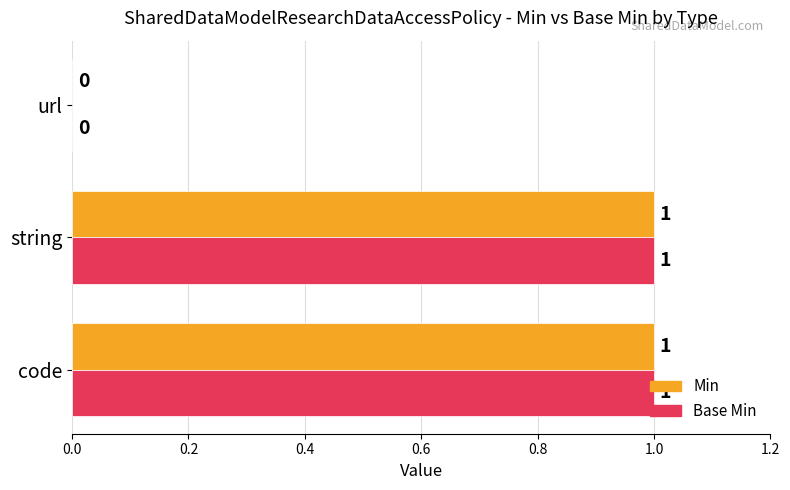

Count the Base Min values in the range 0 to 1.

3